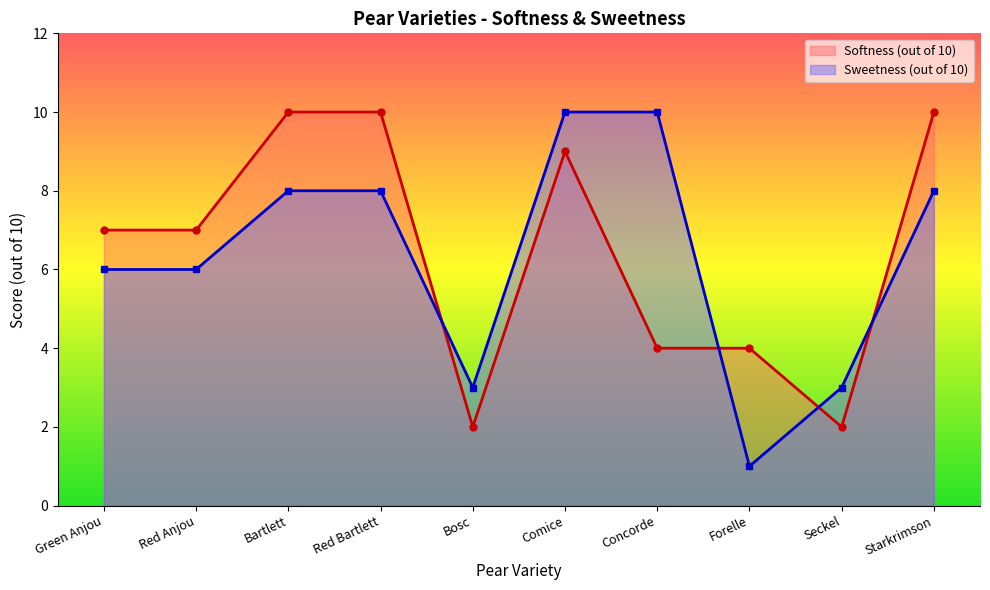

Which series has the largest total across all categories?

Softness (out of 10)